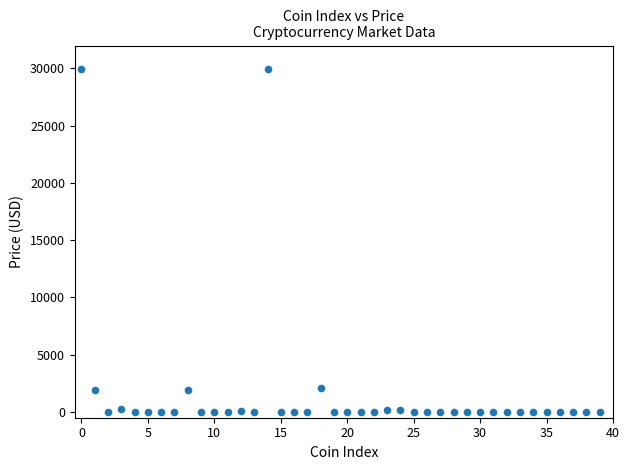

What is the range of Y values (max minus min)?

29981.2